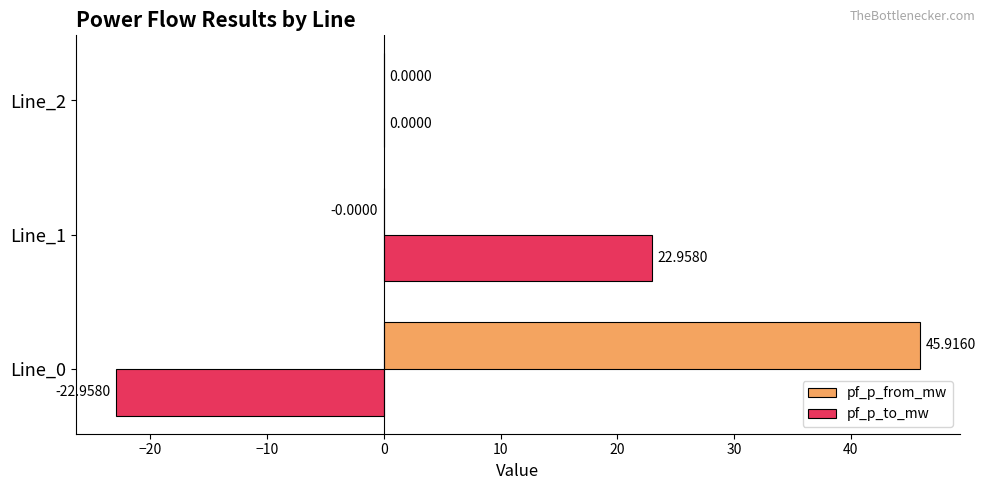

Which series changed the most between Line_1 and Line_2?

pf_p_to_mw